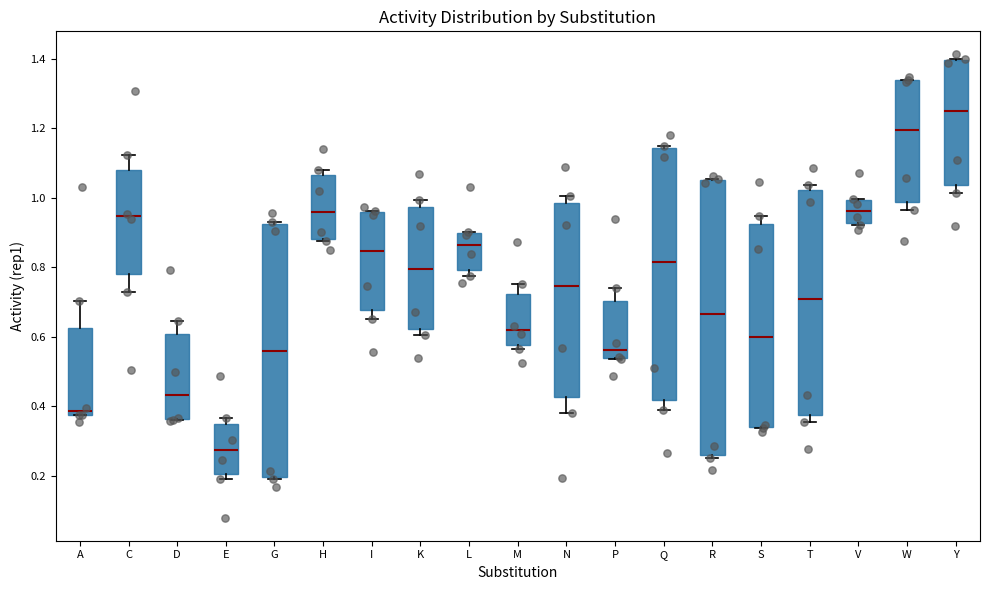

Where does the median line of the box for L sit on the y-axis? The values are not printed on the chart, so give them approximately, as read against the axis.

0.86